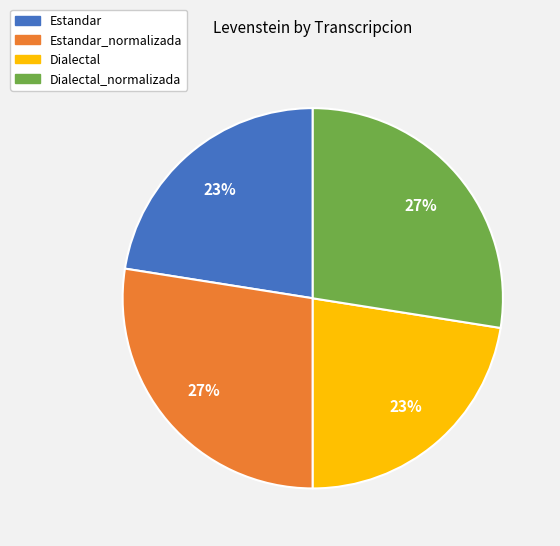

Does Estandar_normalizada account for over 50% of the chart?

No